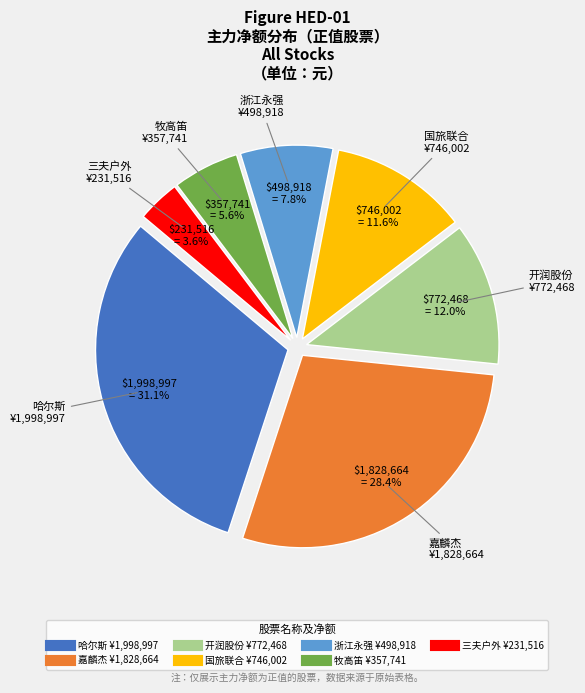

Combined, what portion of the pie is 国旅联合 and 牧高笛?

17.2%